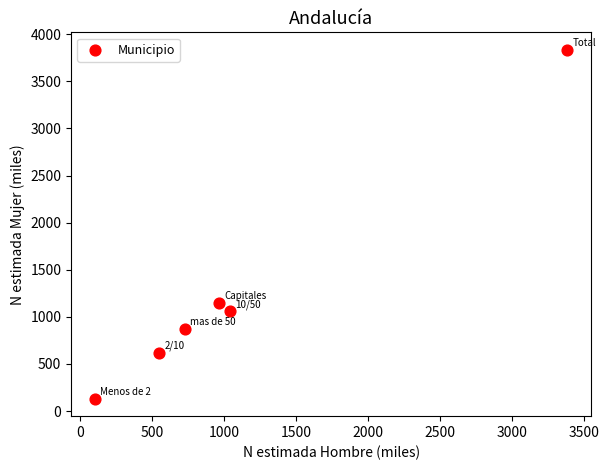

What is the range of X values (max minus min)?

3283.2